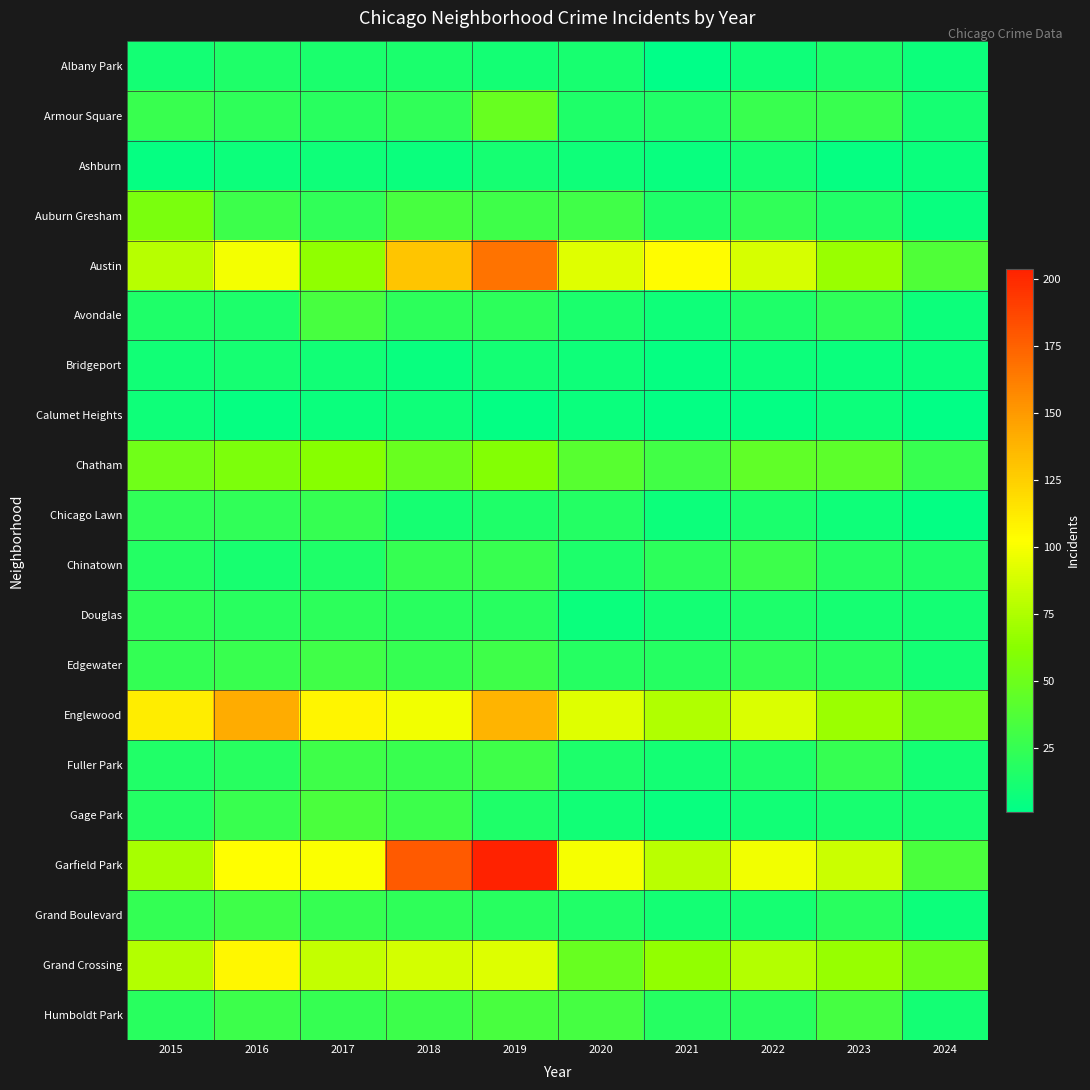

How many categories are shown in the chart?

10